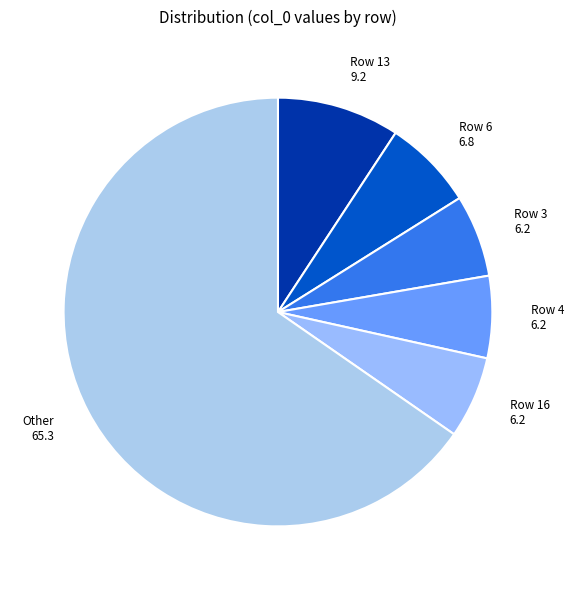

Do Row 16 6.2 and Row 6 6.8 together represent more than half of the pie?

No